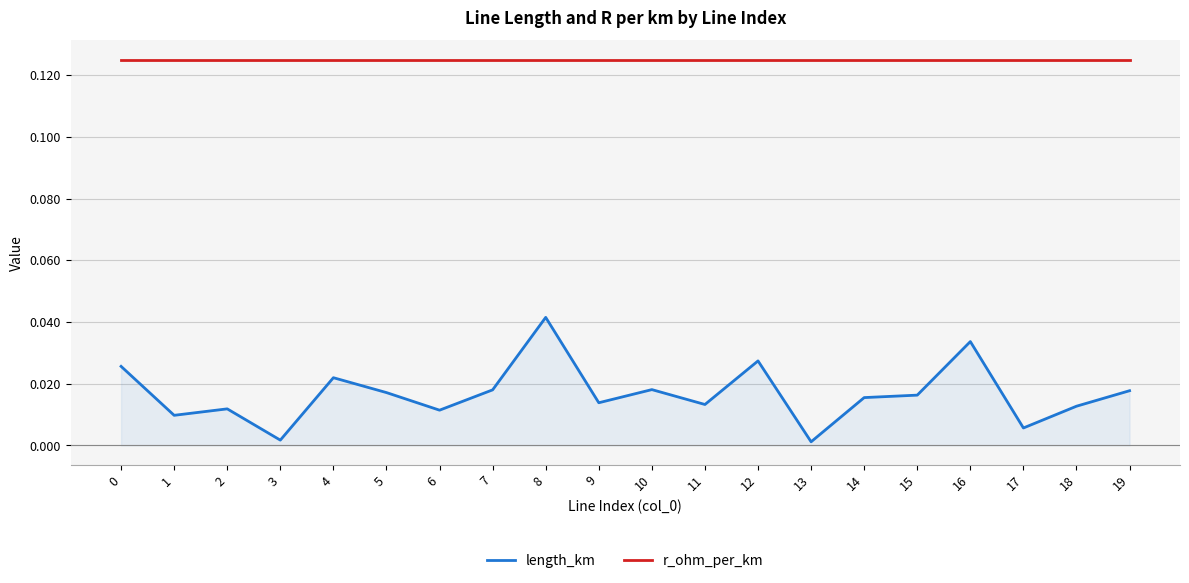

Which series has the widest spread of values?

length_km